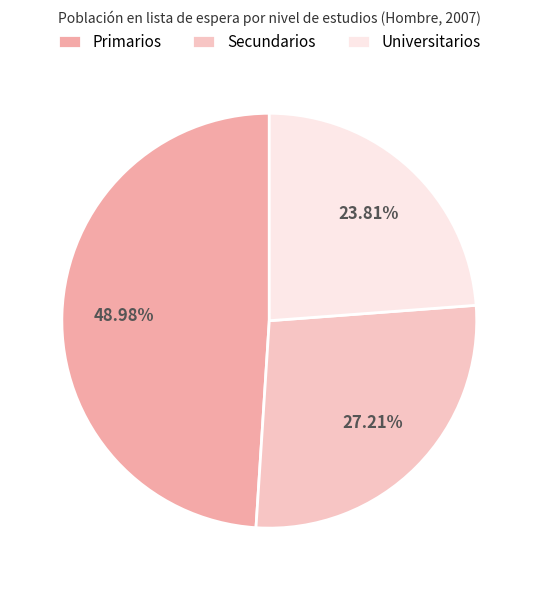

Between Primarios and Universitarios, which is larger?

Primarios